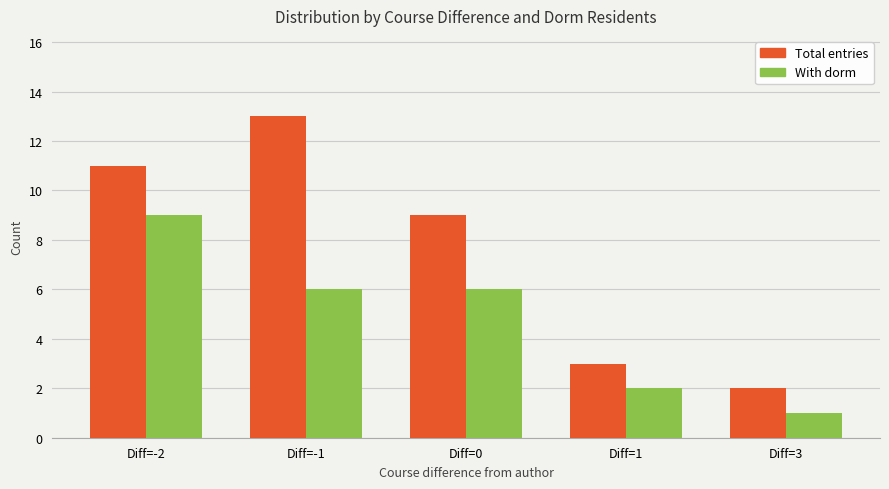

How many bars are there in total?

10